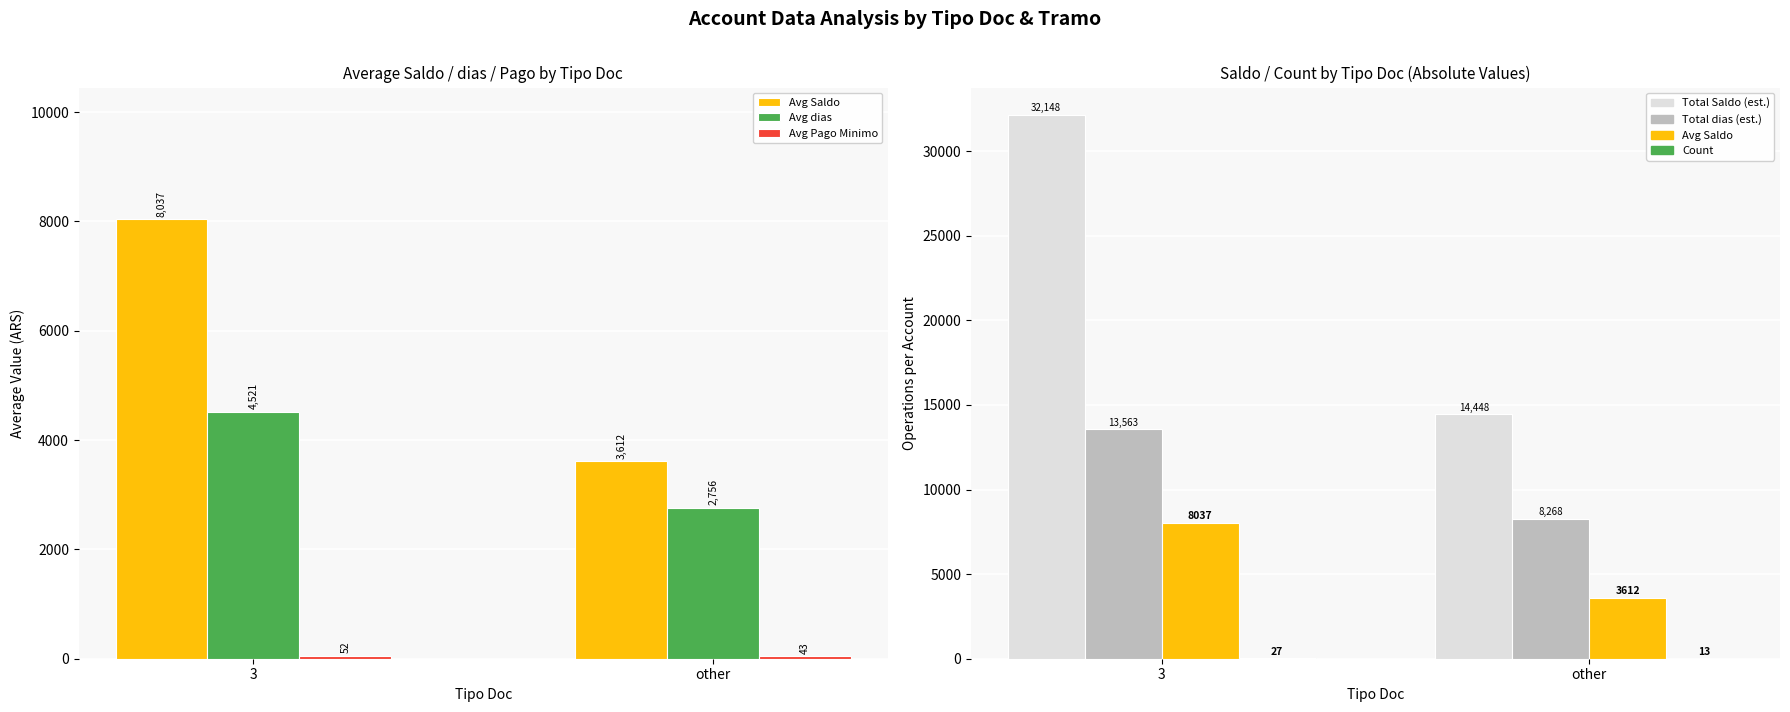

What is the value of the Avg Saldo bar at the 1st from the left?

8037